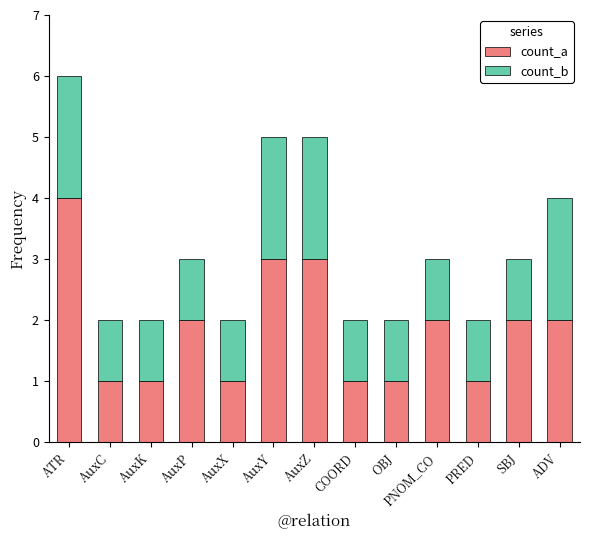

What is the difference between the maximum and second lowest values in the count_a series?

3